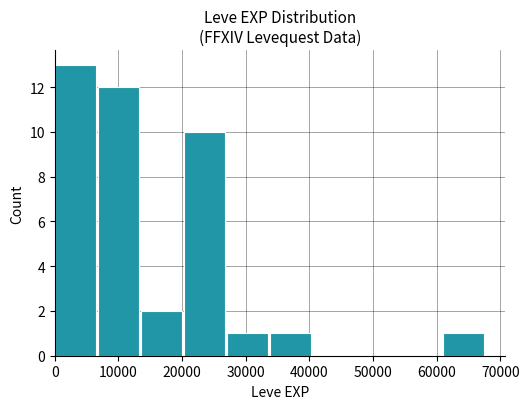

What is the greatest value displayed?

13